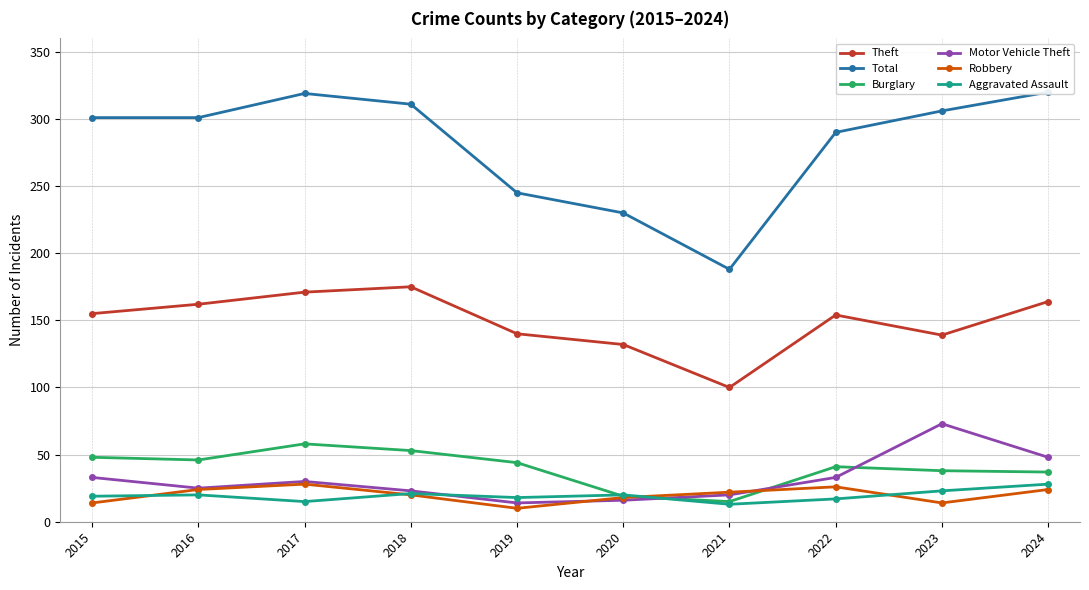

Where does the Total series first go above 301?

2017